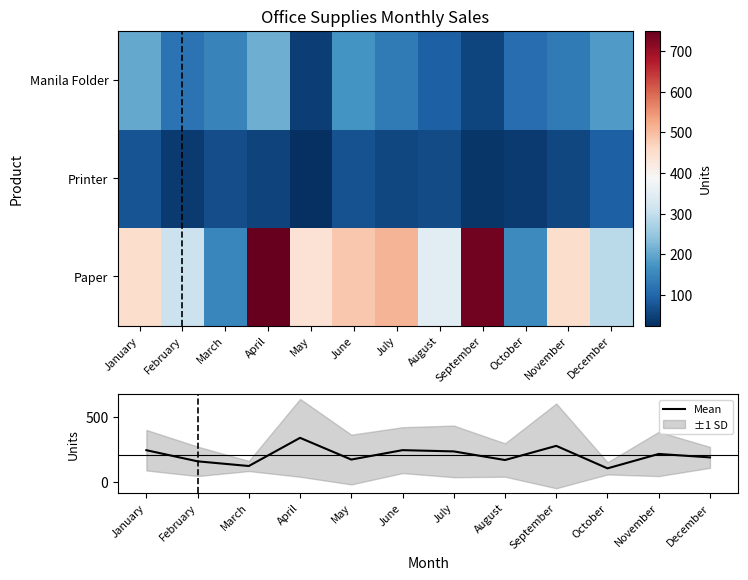

What value does the Mean series have at July?

232.3